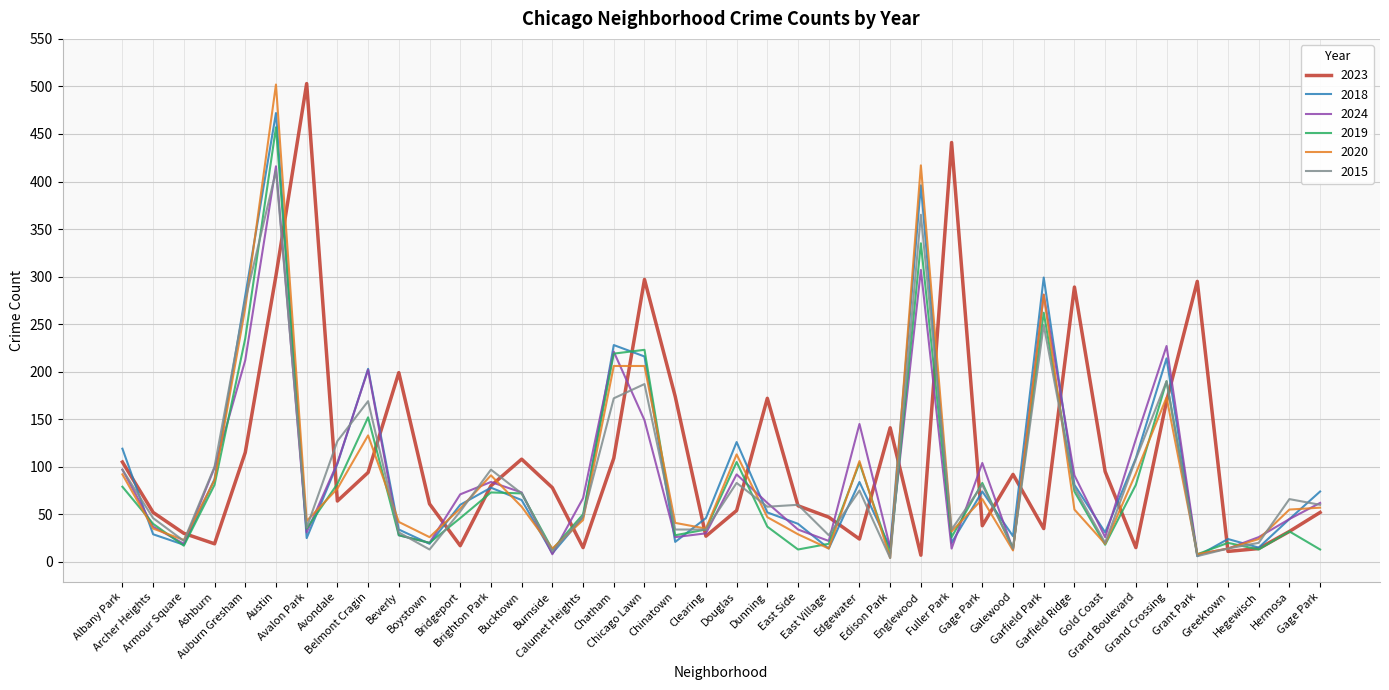

At which category does the chart reach its peak across all series?

Avalon Park